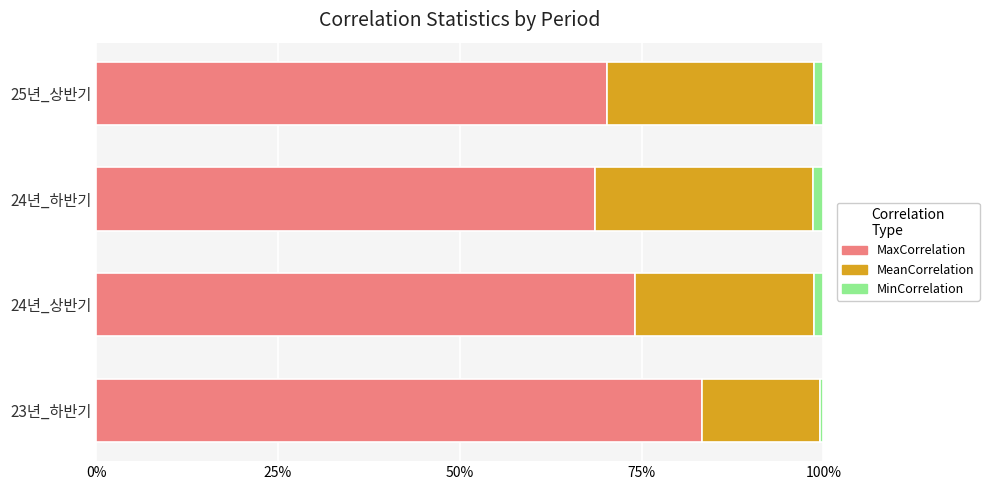

What are all the series names shown in the legend?

MaxCorrelation, MeanCorrelation, MinCorrelation